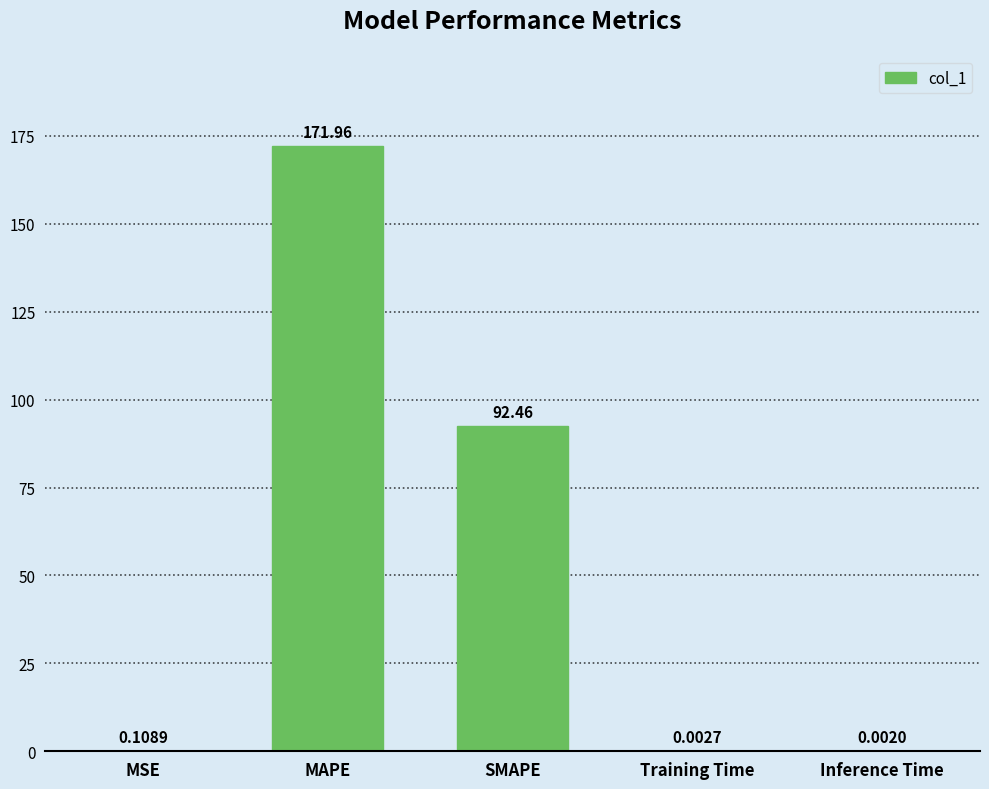

The chart shows a value of 263.9 at MAPE. True or false?

False